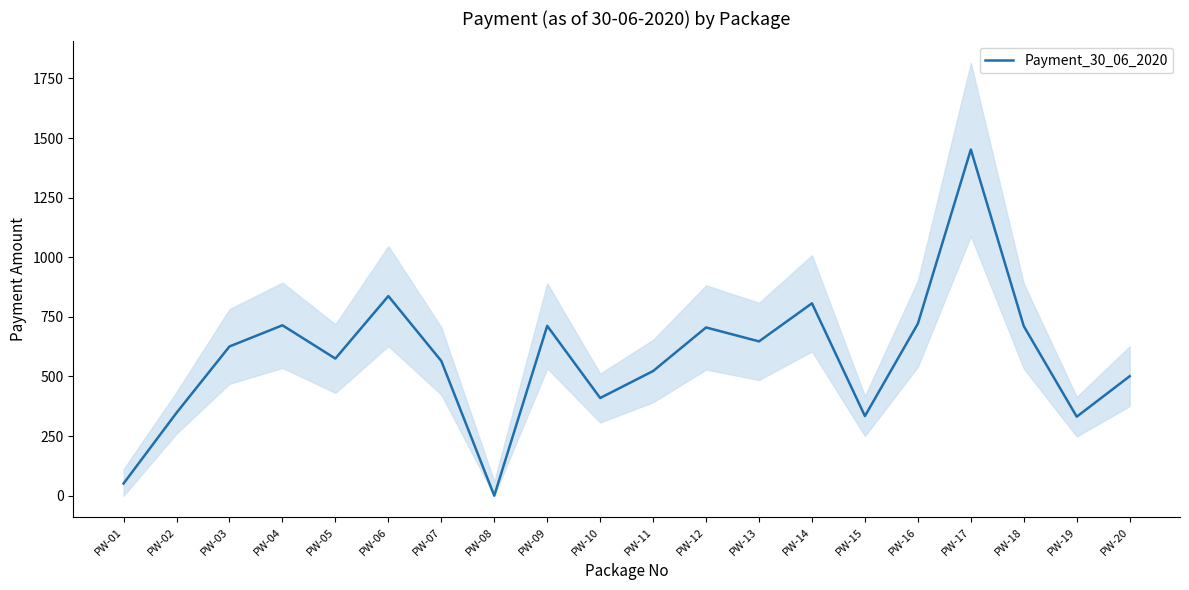

Where is the data nearest to the value 725?

PW-16